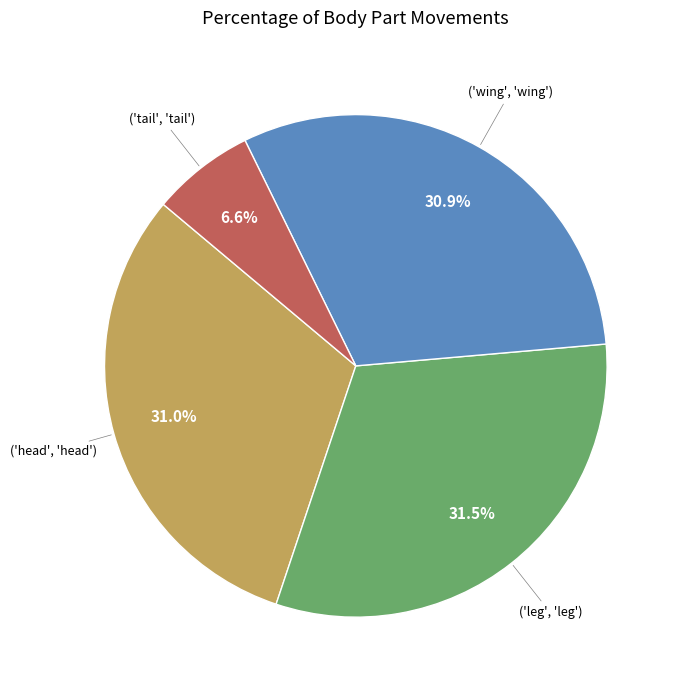

Does any single category account for the majority?

No